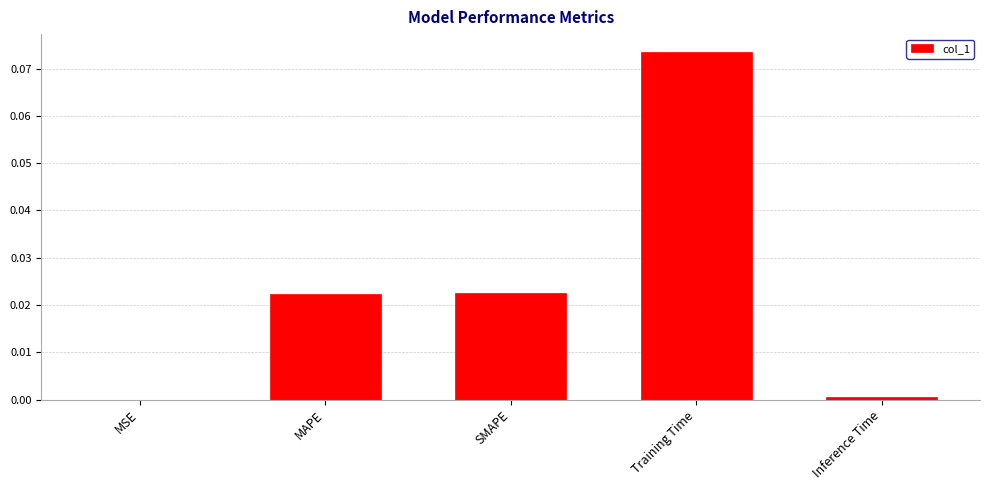

Which has a higher value, MAPE or Training Time?

Training Time